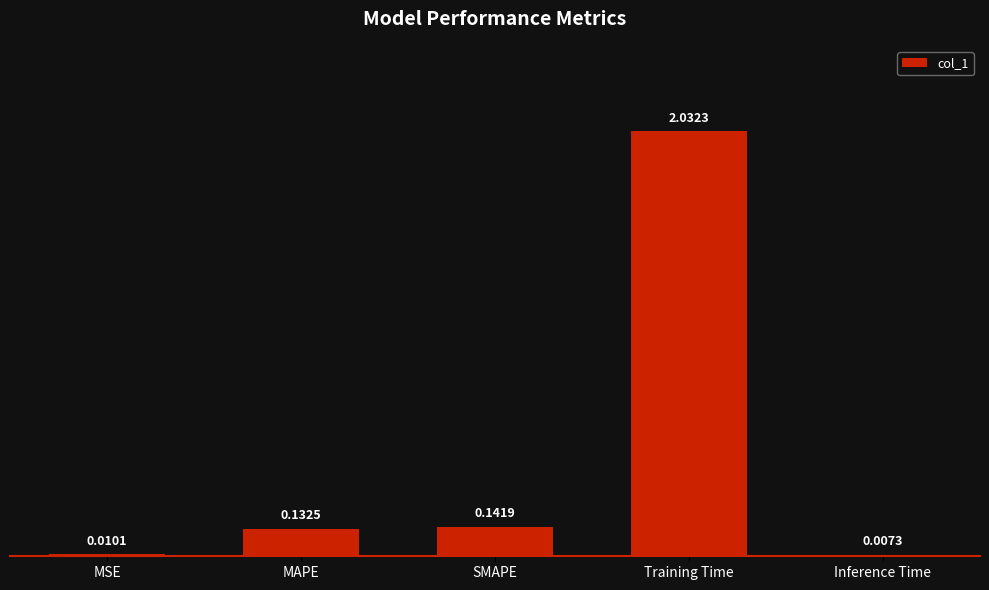

The value at SMAPE is 0.0. True or false?

False